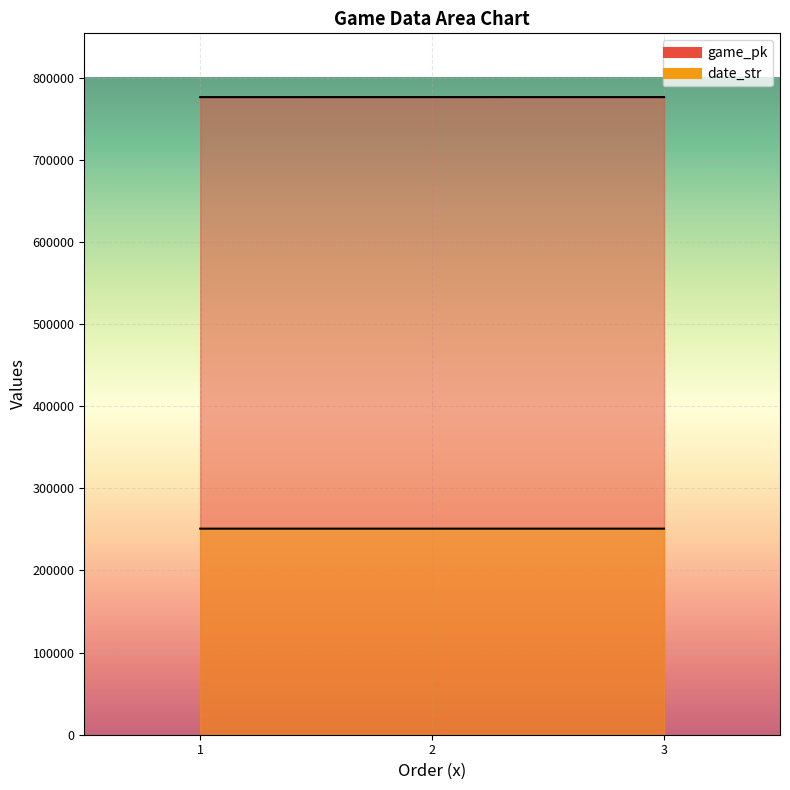

Does the chart display data point markers on the line(s)?

No